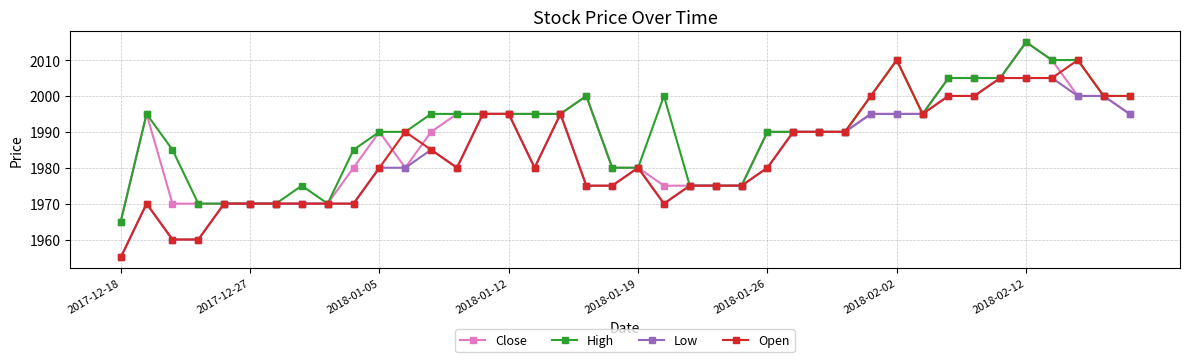

How many High values are between 1980 and 2000?

23